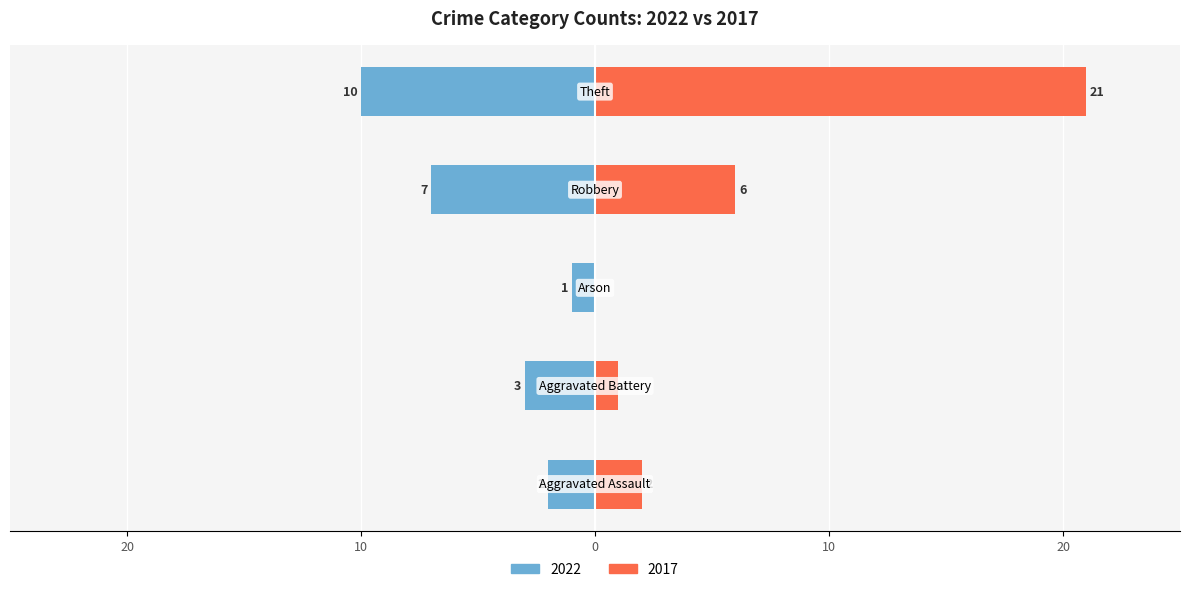

At which category is the sum across all series the highest?

Theft